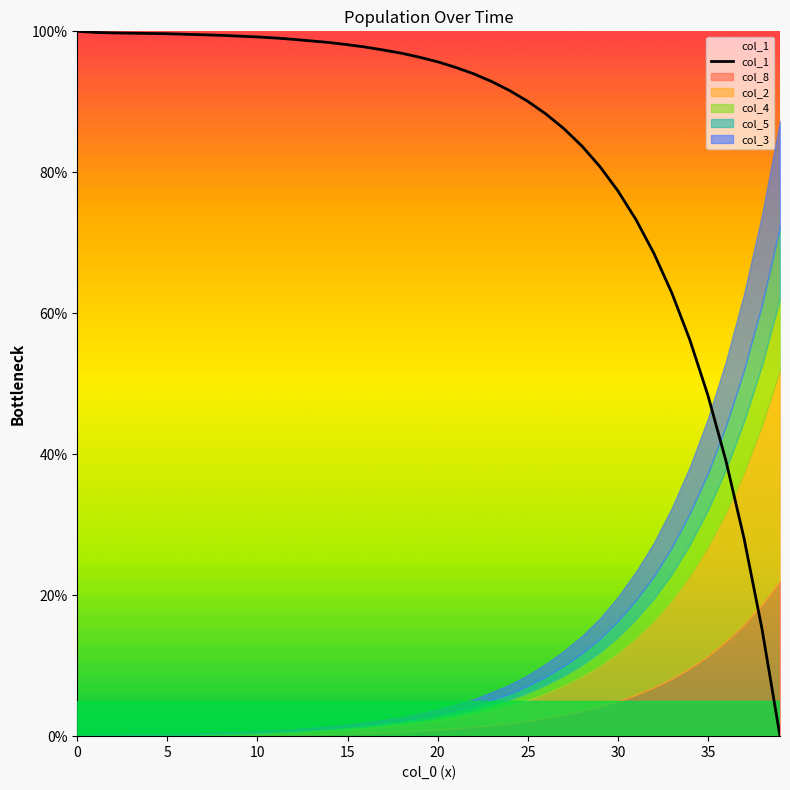

Count the number of categories in the chart.

40